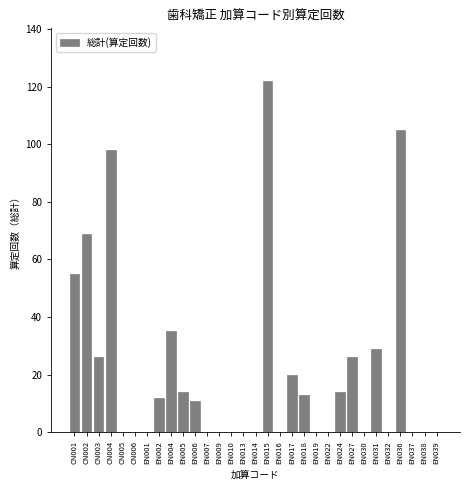

What is the greatest value displayed?

122